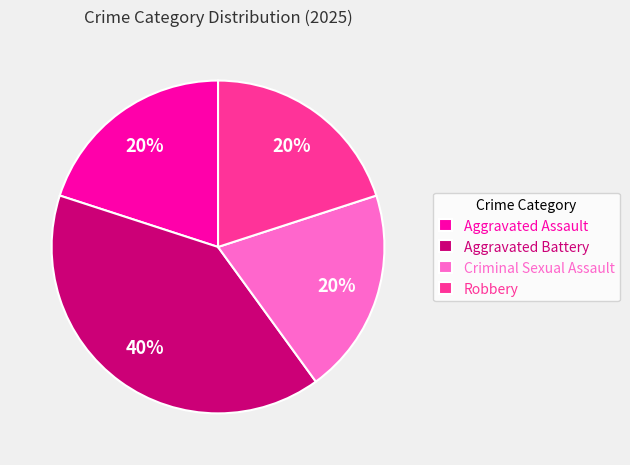

Approximately how many times larger is the value at Robbery compared to Aggravated Assault?

1.0